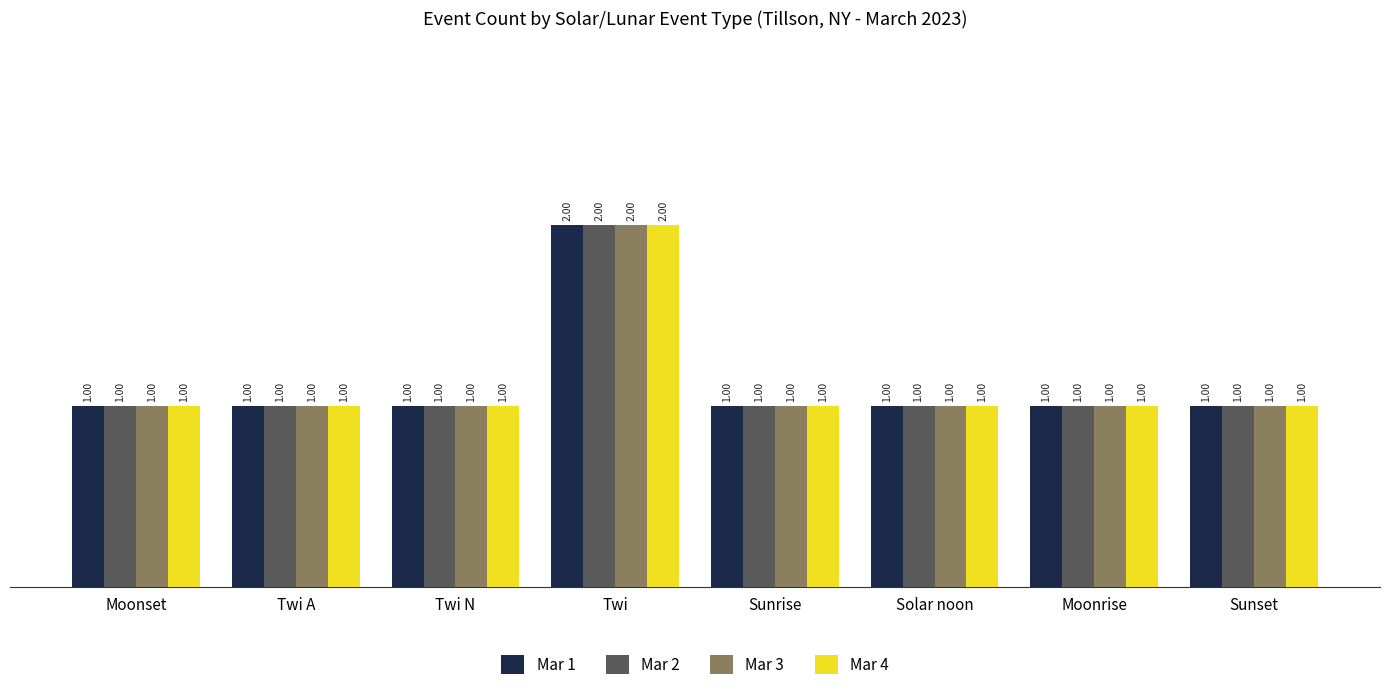

What is the label of the 1st bar from the left?

Moonset